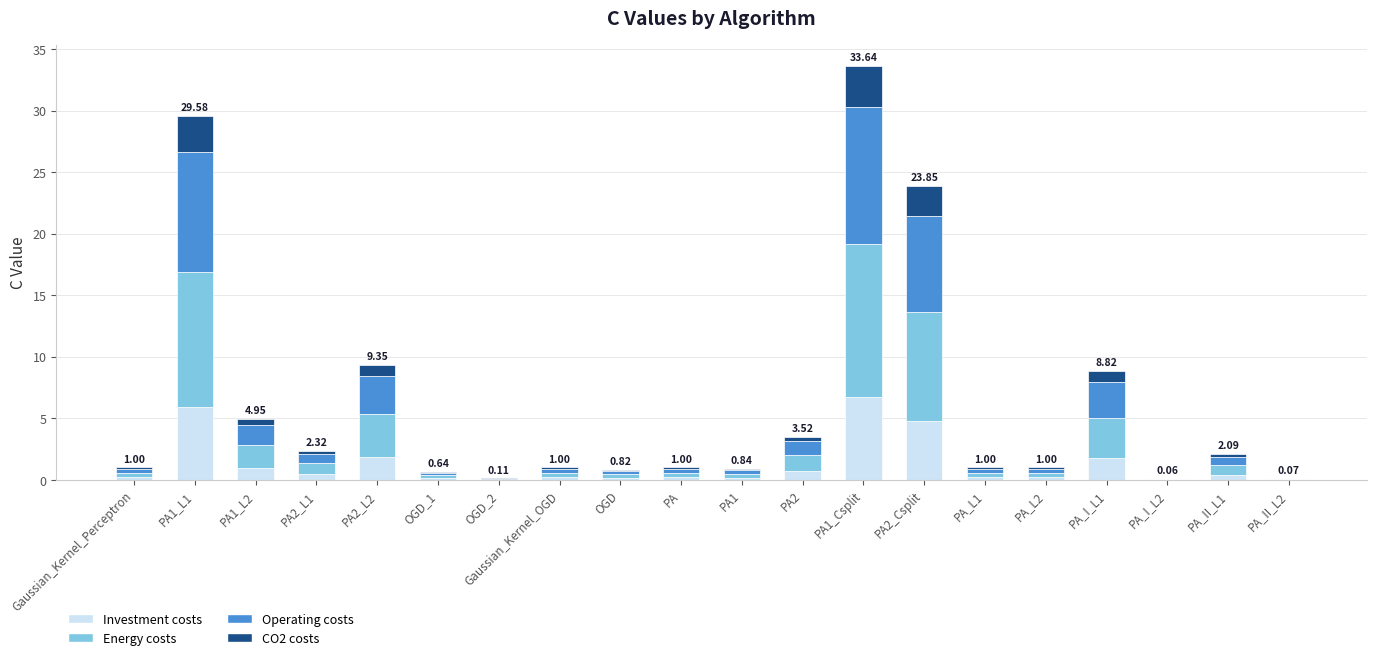

At which category is the sum across all series the highest?

PA1_Csplit